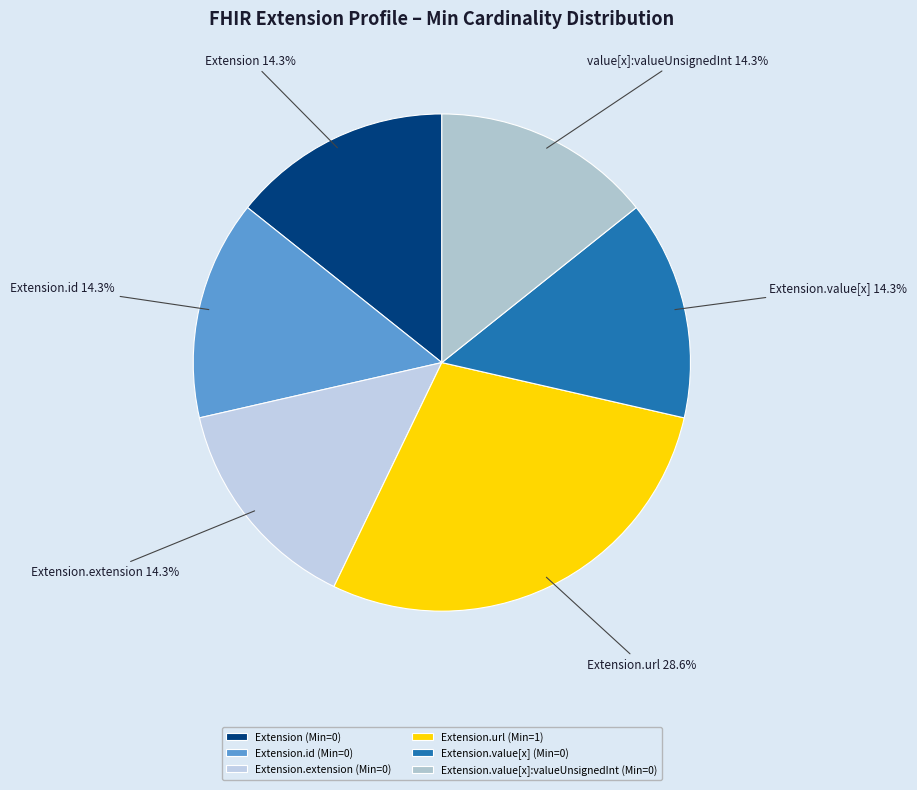

To the nearest percent, what is the average slice percentage?

17%